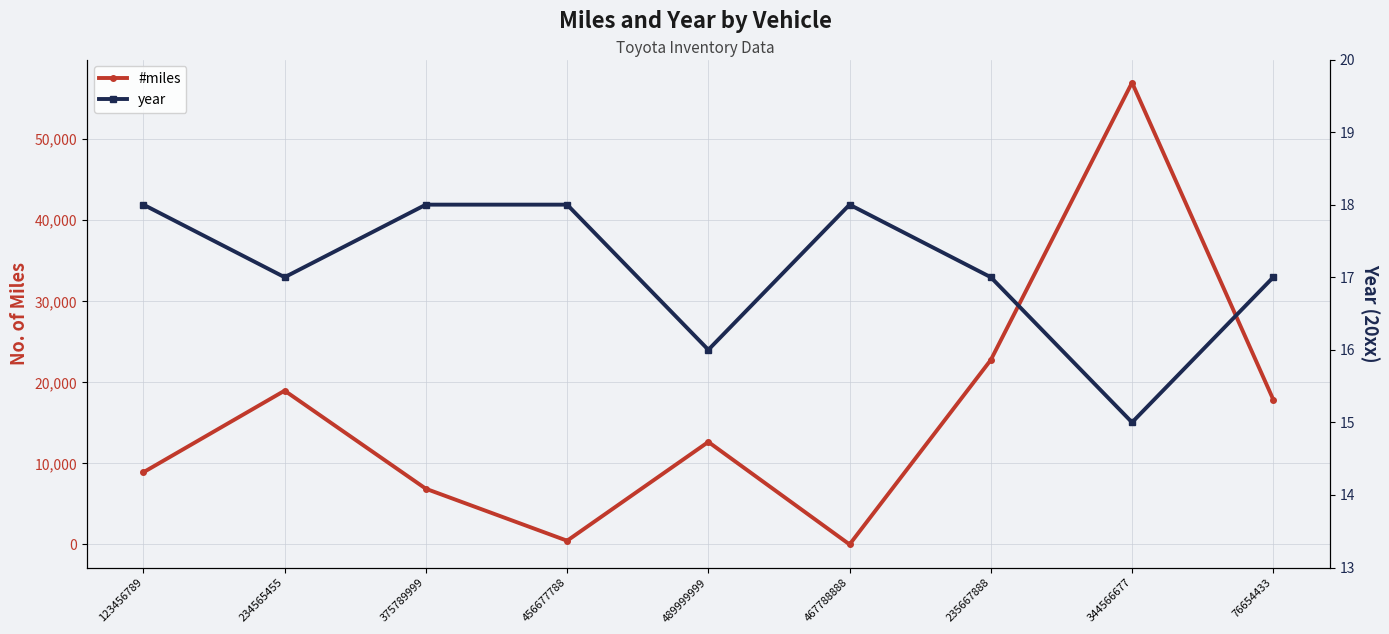

What is the value of the #miles point at the 1st from the left?

8909.0